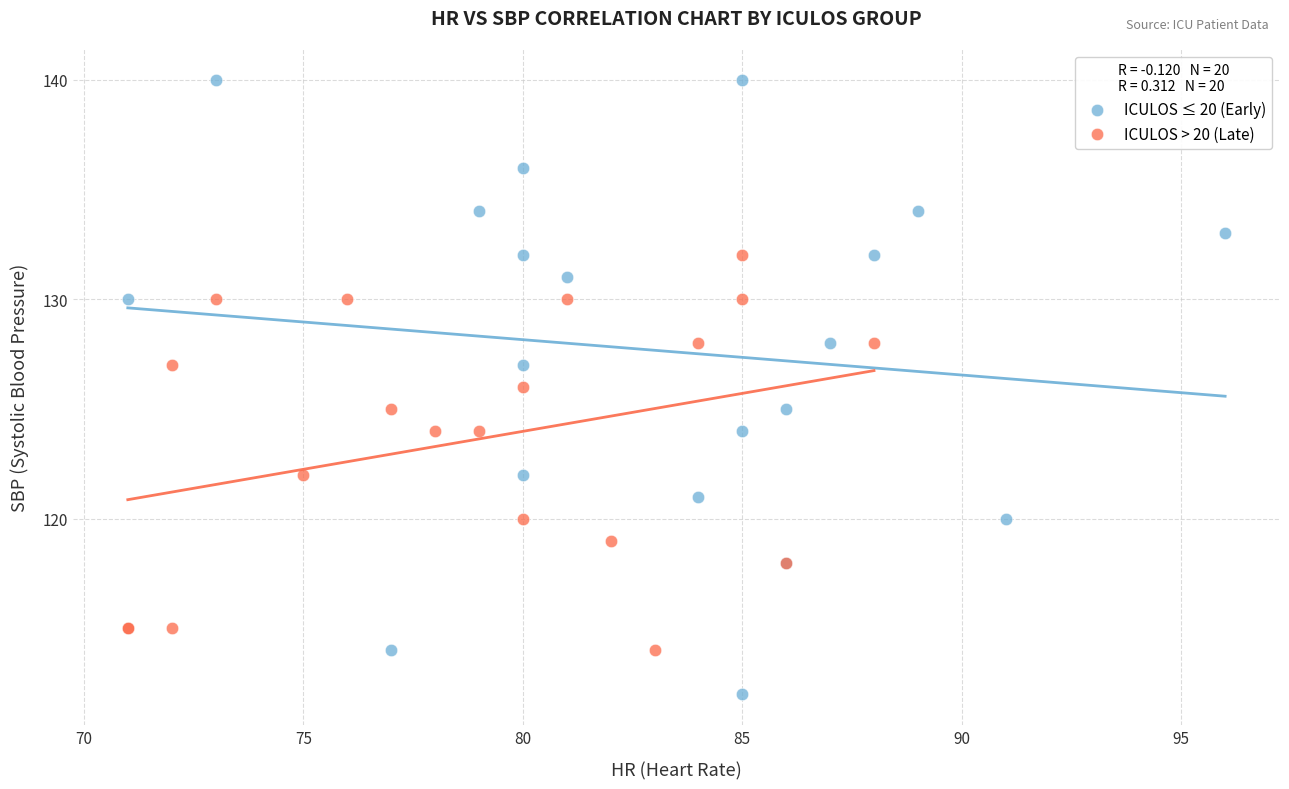

Which series has the widest spread of Y values?

ICULOS ≤ 20 (Early)